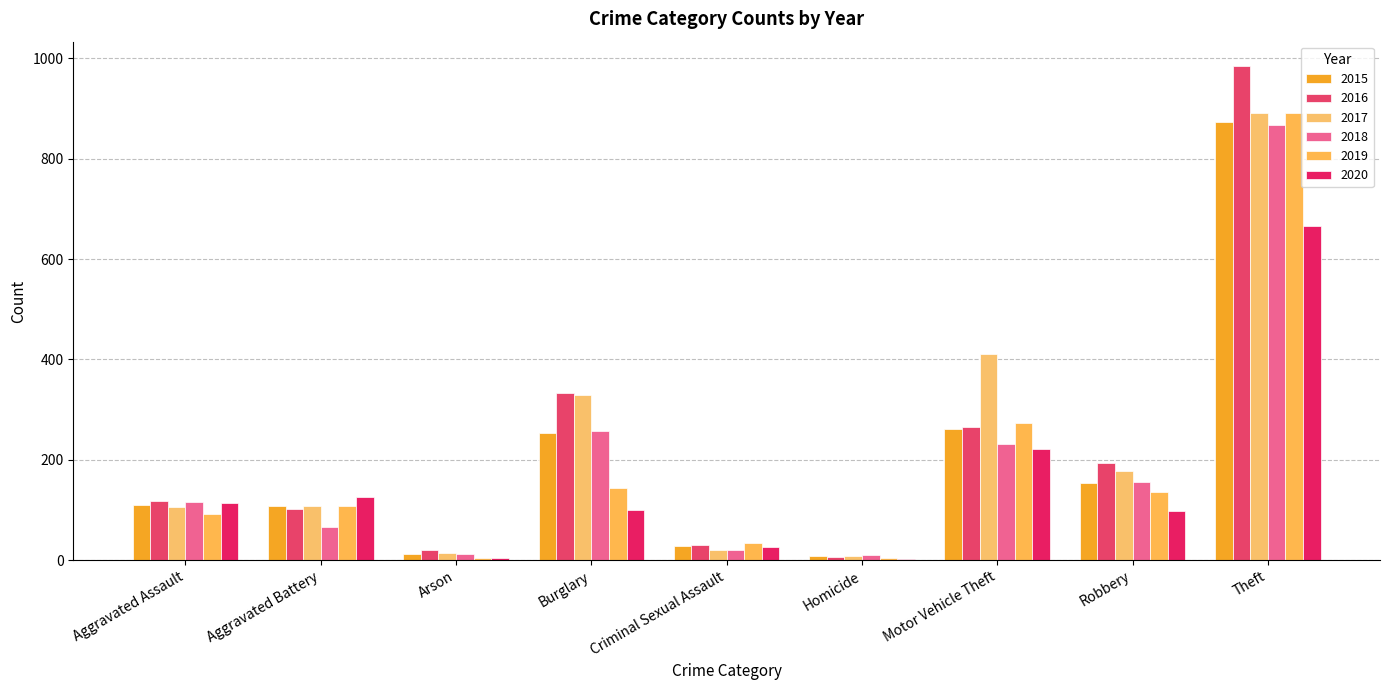

True or false: 2017 has a value of 178 at Robbery.

True